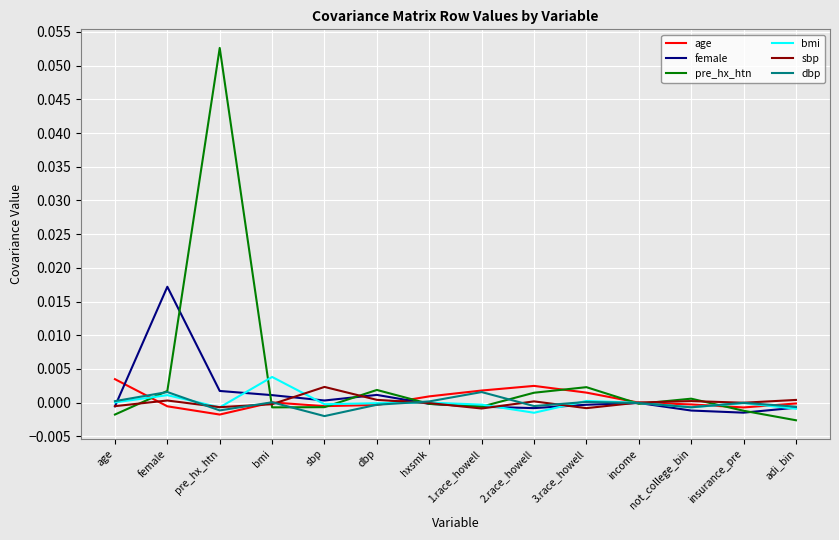

Which series has the widest spread of values?

pre_hx_htn